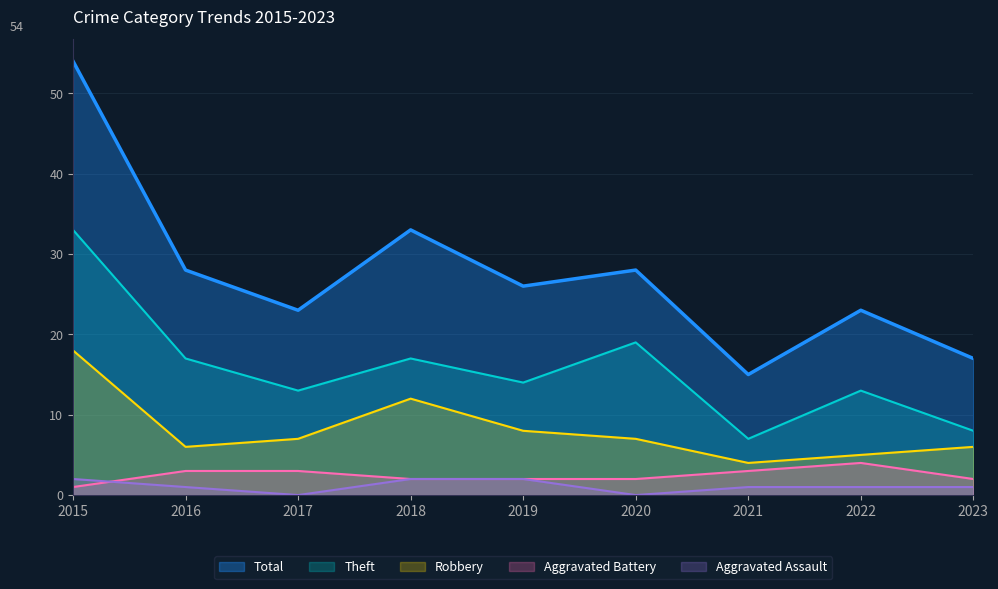

What is the difference between the Robbery values at 2016 and 2018?

6